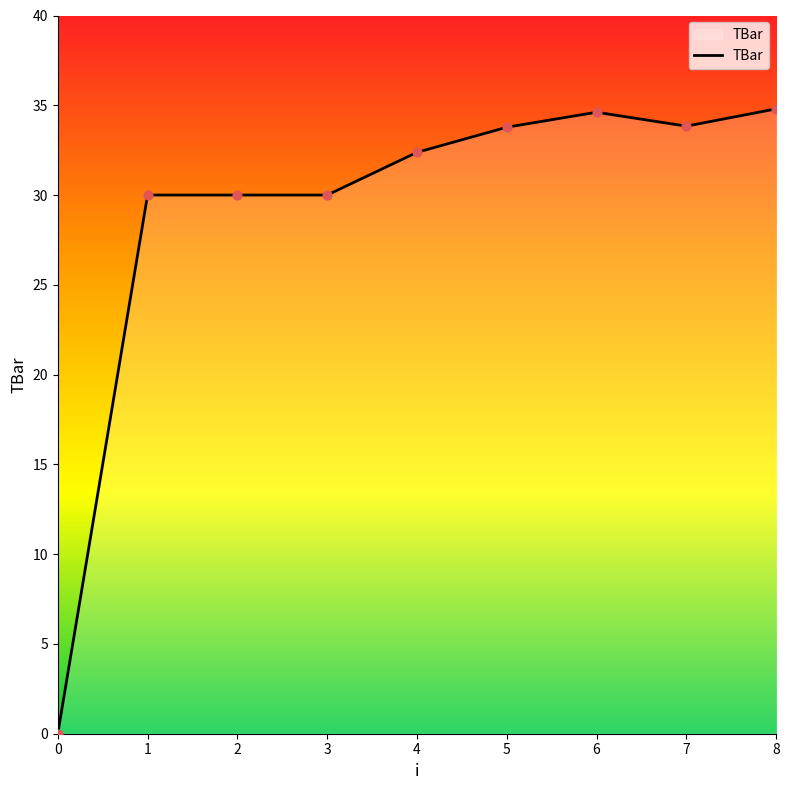

Which has a higher value, 6 or 7?

6